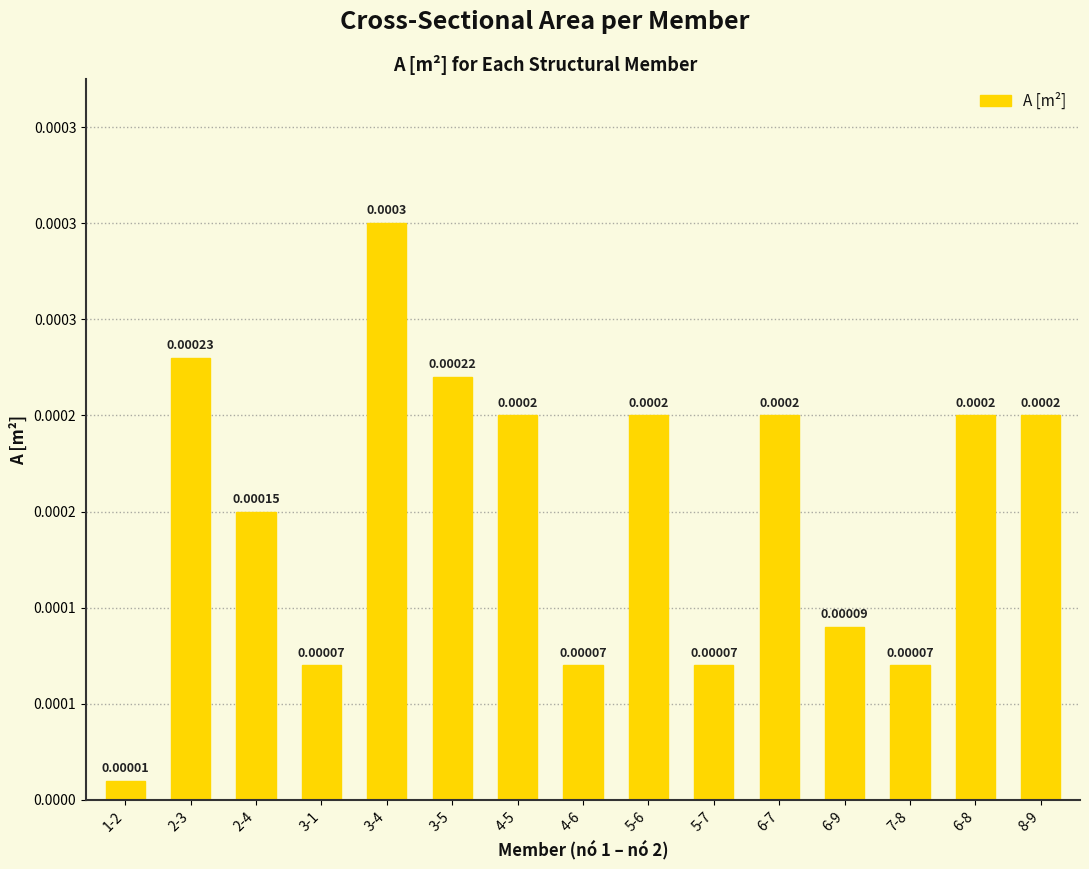

Which category has the lowest value across all series?

1-2